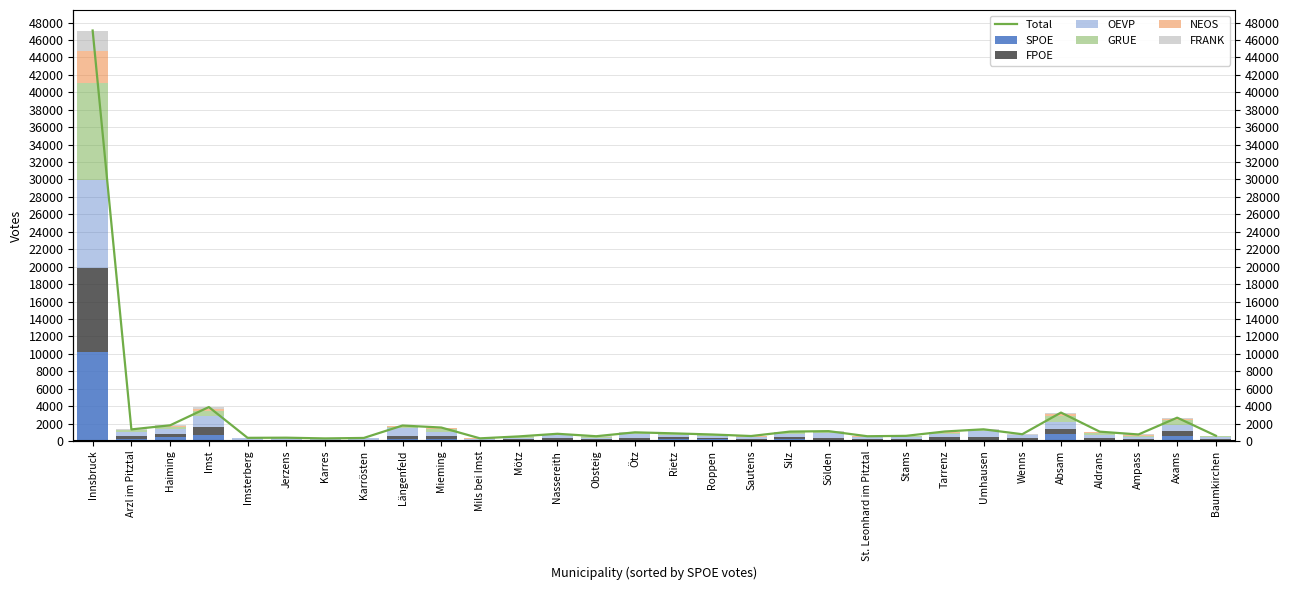

Which label corresponds to the largest value in the chart?

Innsbruck